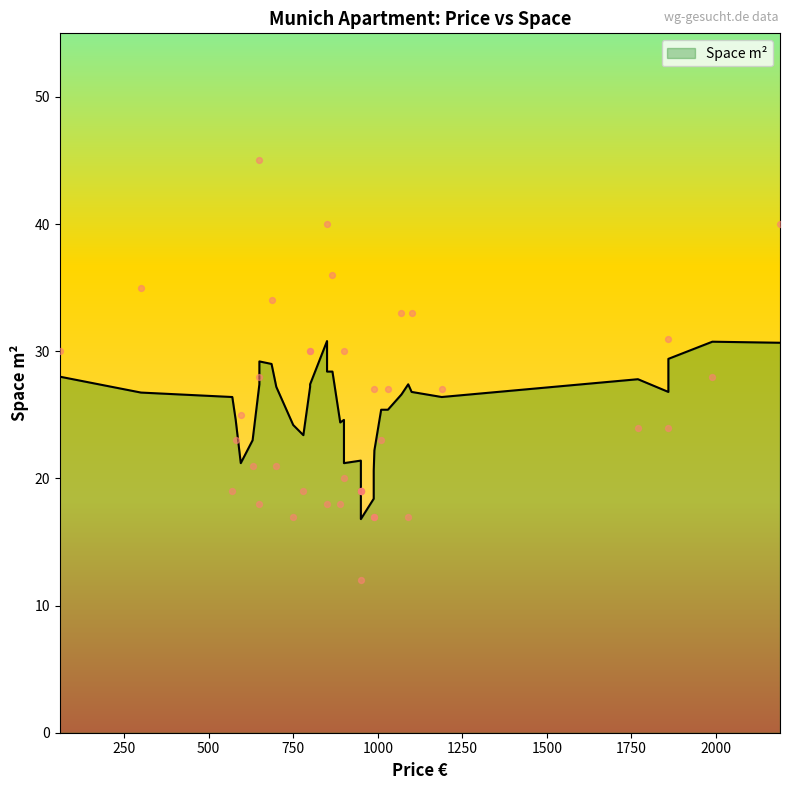

What is the change in value from 10 to 13?

+11